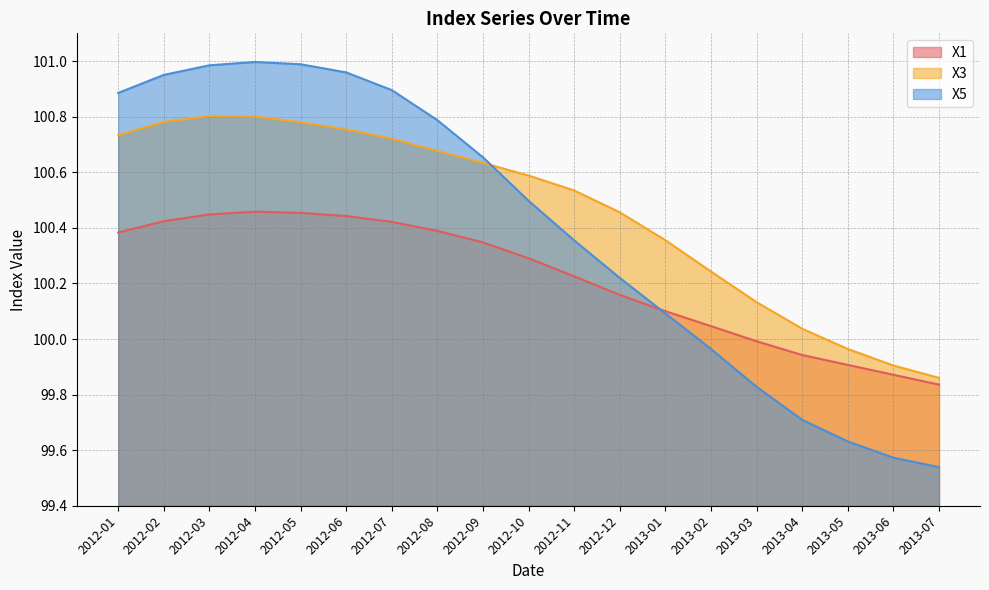

What value does the X1 series have at 2013-02?

100.0